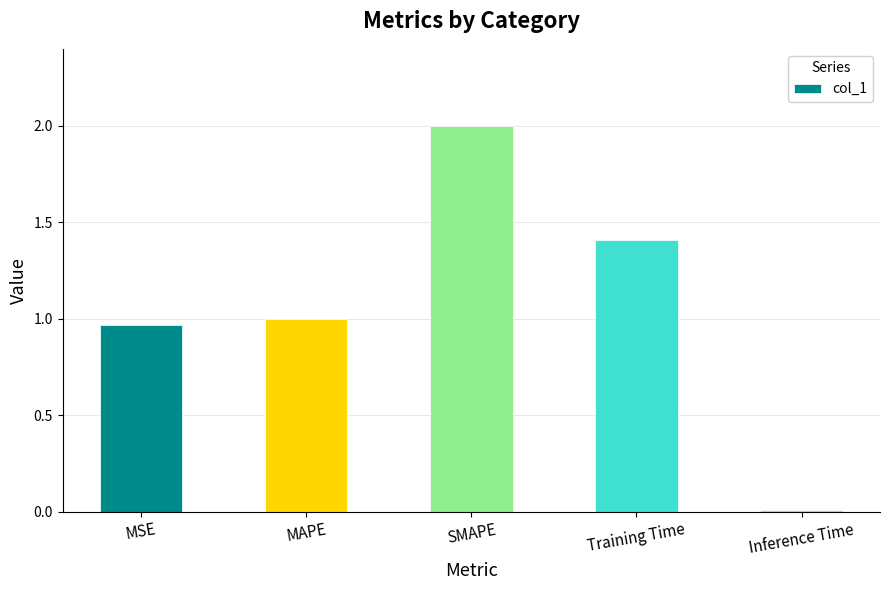

Between MSE and Inference Time, which is larger?

MSE